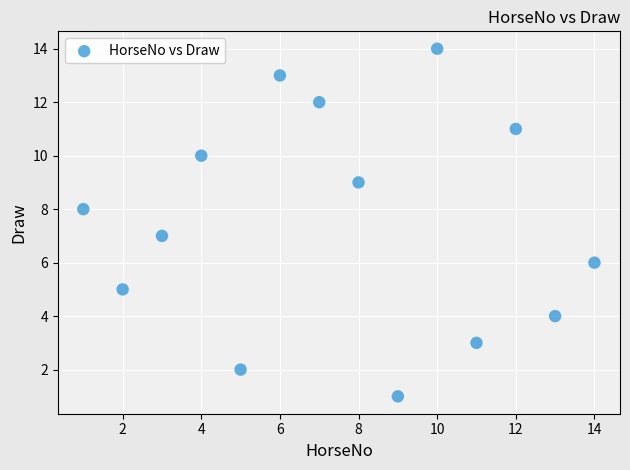

What is the range of Y values (max minus min)?

13